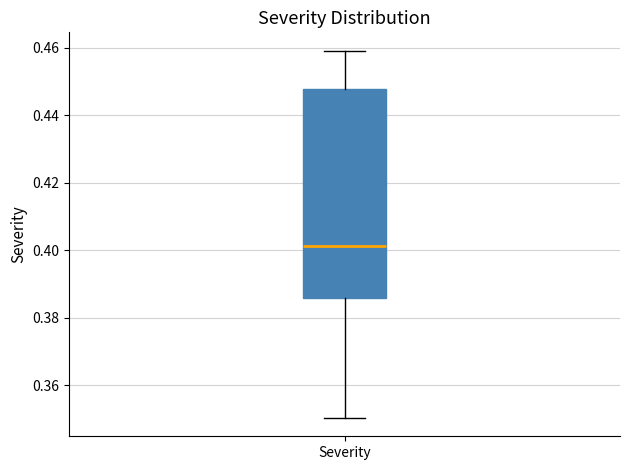

Where does the upper whisker of the box for Severity end on the y-axis? The values are not printed on the chart, so give them approximately, as read against the axis.

0.460